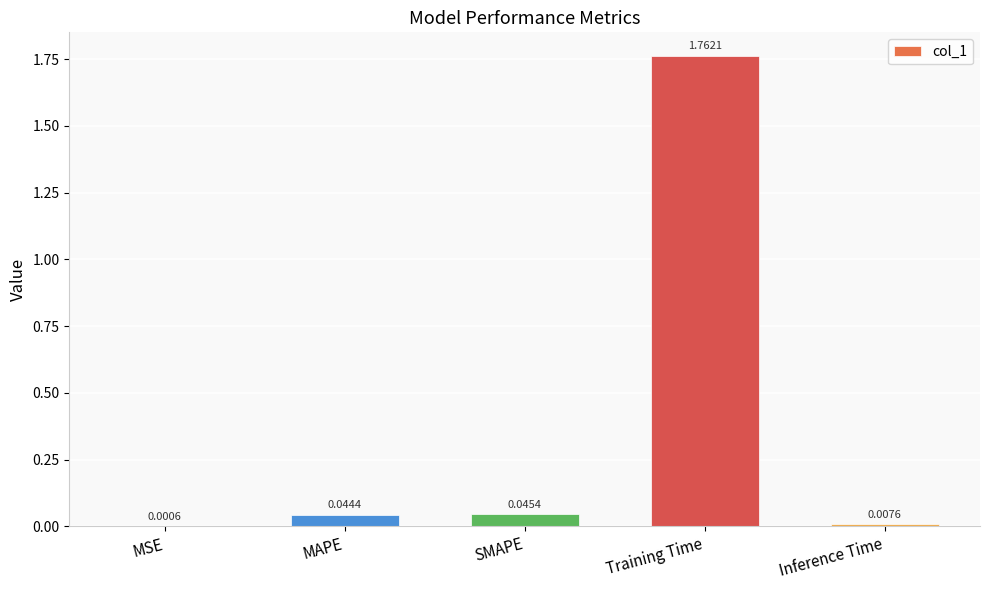

Which category has the highest value across all series?

Training Time